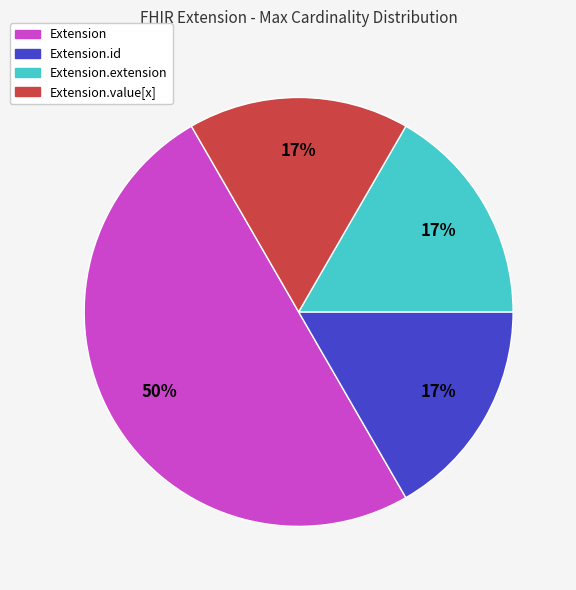

Which slice is the largest?

Extension